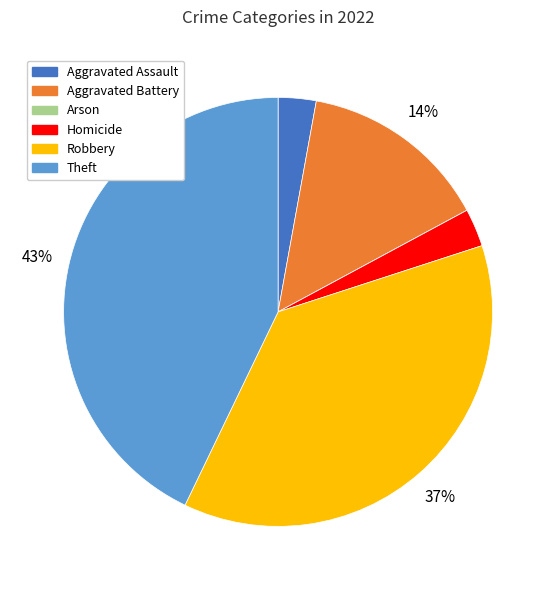

Which has a higher value, Aggravated Assault or Theft?

Theft